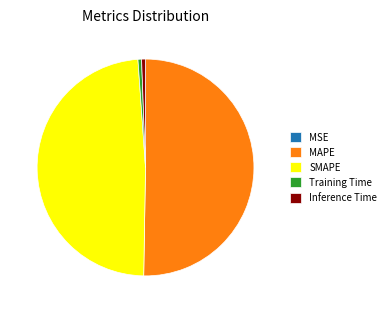

Is it true that MAPE is 50% of the pie?

True